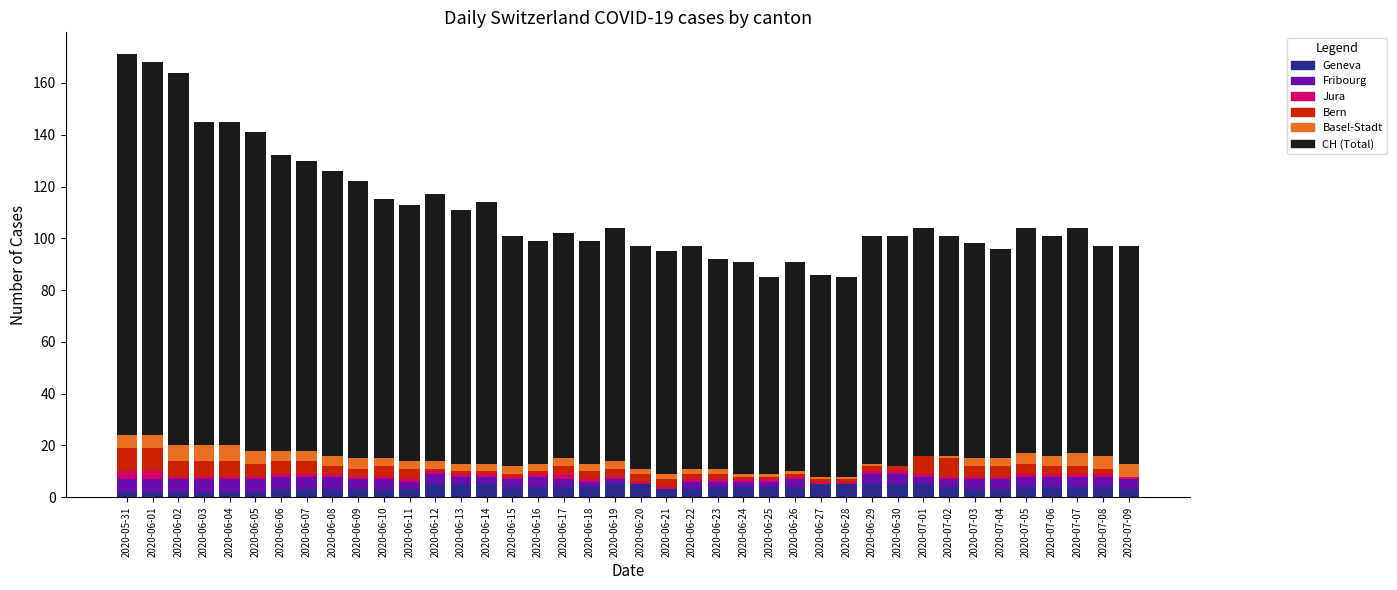

At how many categories does at least one series exceed 89?

16